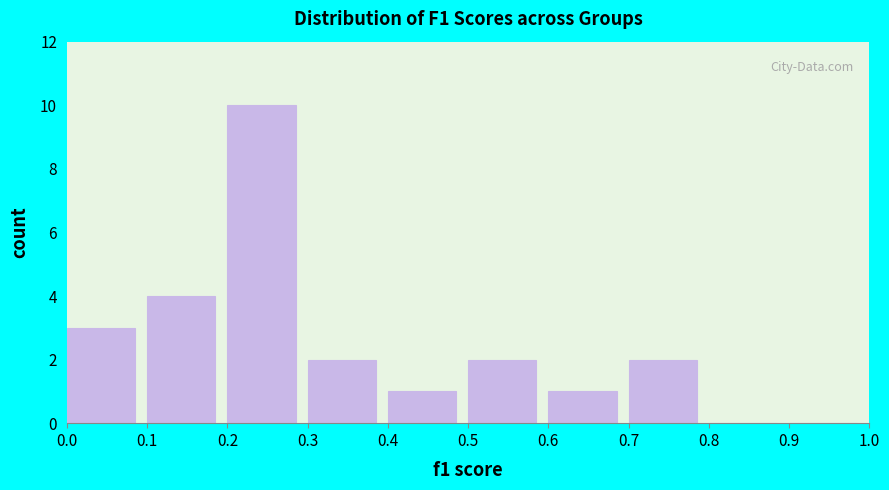

Reading left to right, list every bar in this chart as the range it spans on the x-axis followed by its height. The values are not printed on the chart, so give them approximately, as read against the axis.

0.0 to 0.1: 3
0.1 to 0.2: 4
0.2 to 0.3: 10
0.3 to 0.4: 2
0.4 to 0.5: 1
0.5 to 0.6: 2
0.6 to 0.7: 1
0.7 to 0.8: 2
0.8 to 0.9: 0
0.9 to 1.0: 0